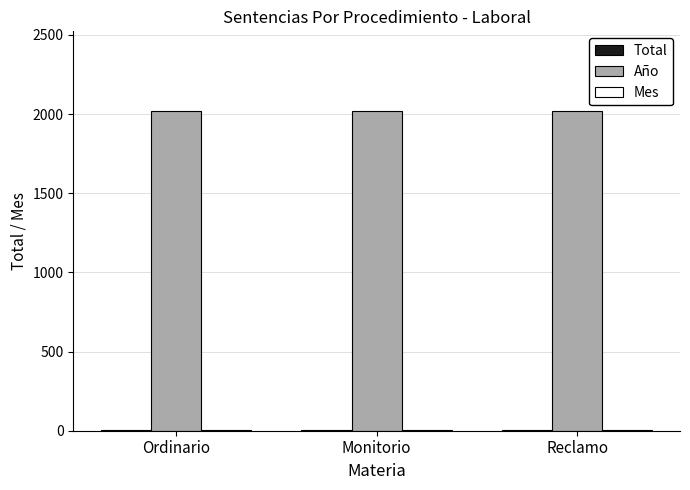

What is the average value of the Año series?

2018